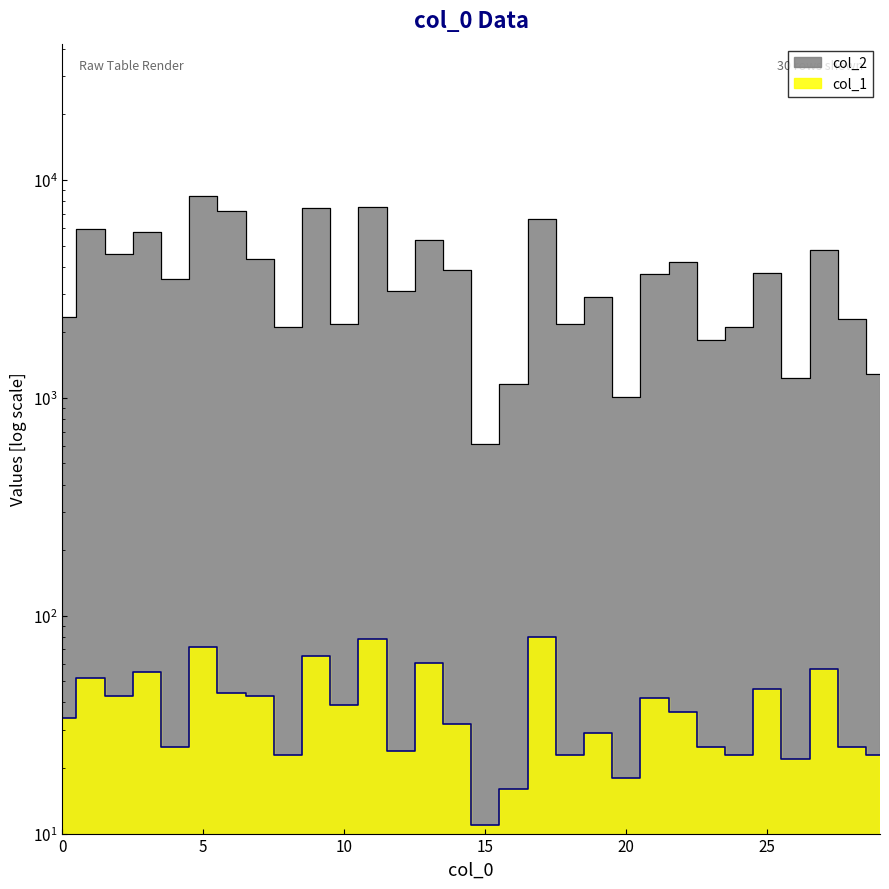

Reading right to left, what are all the values shown in this chart?

col_2: 29=1288	28=2312	27=4782	26=1232	25=3734	24=2105	23=1836	22=4219	21=3702	20=1008	19=2908	18=2192	17=6603	16=1153	15=616	14=3852	13=5329	12=3099	11=7542	10=2184	9=7407	8=2122	7=4336	6=7188	5=8455	4=3527	3=5790	2=4553	1=5963	0=2340
col_1: 29=23	28=25	27=57	26=22	25=46	24=23	23=25	22=36	21=42	20=18	19=29	18=23	17=80	16=16	15=11	14=32	13=61	12=24	11=78	10=39	9=65	8=23	7=43	6=44	5=72	4=25	3=55	2=43	1=52	0=34